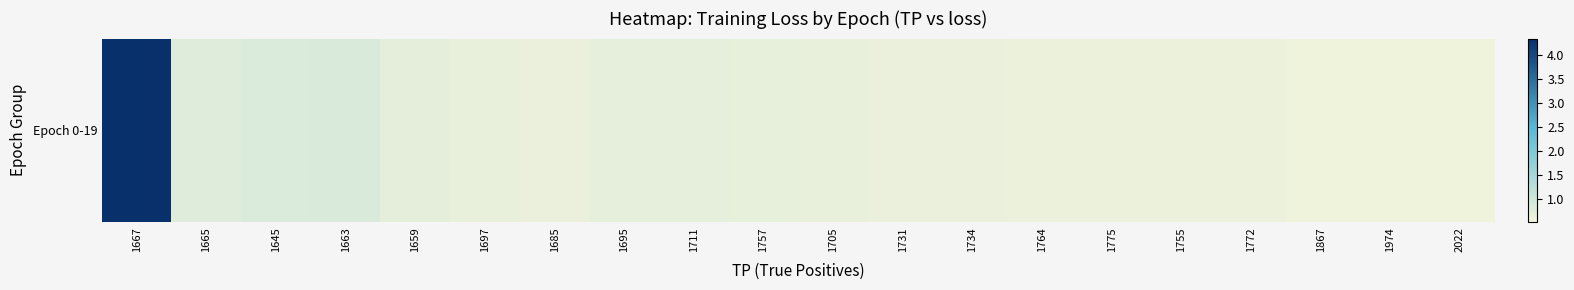

The value at 1772 is 0.6. True or false?

True